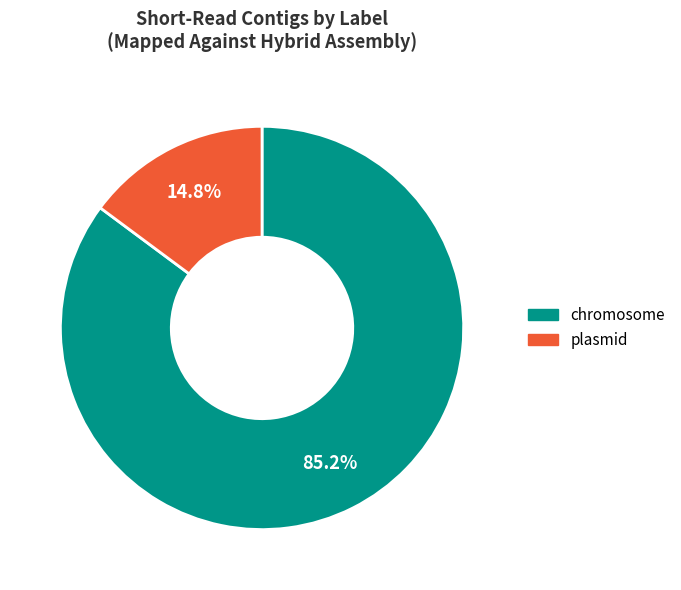

Is there any slice that represents more than half of the pie?

Yes